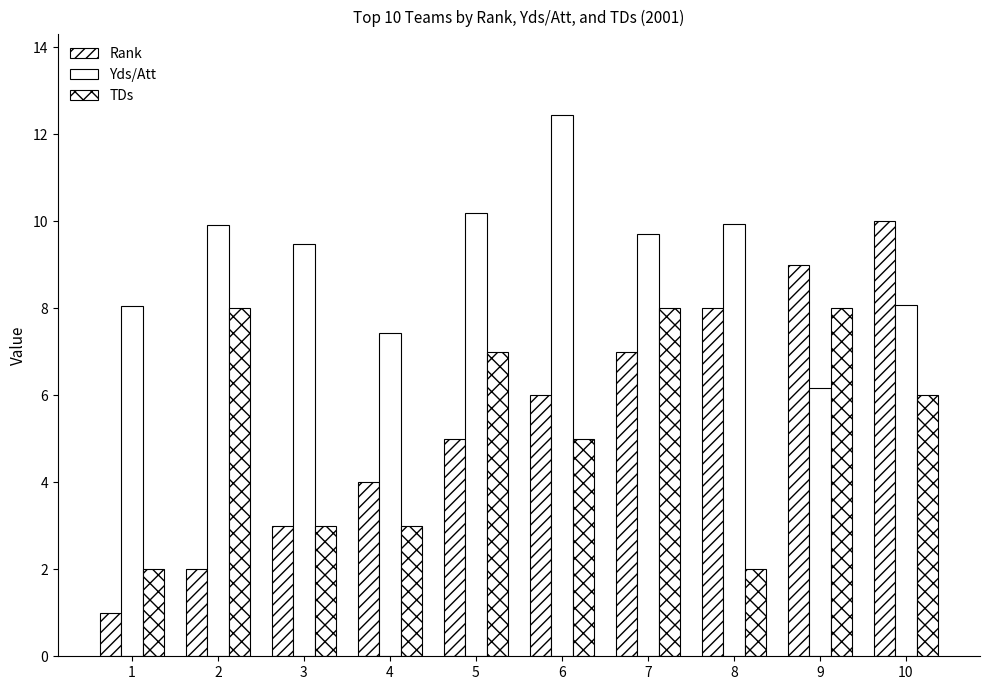

What is the difference between the second highest and second lowest values in the Rank series?

7.0